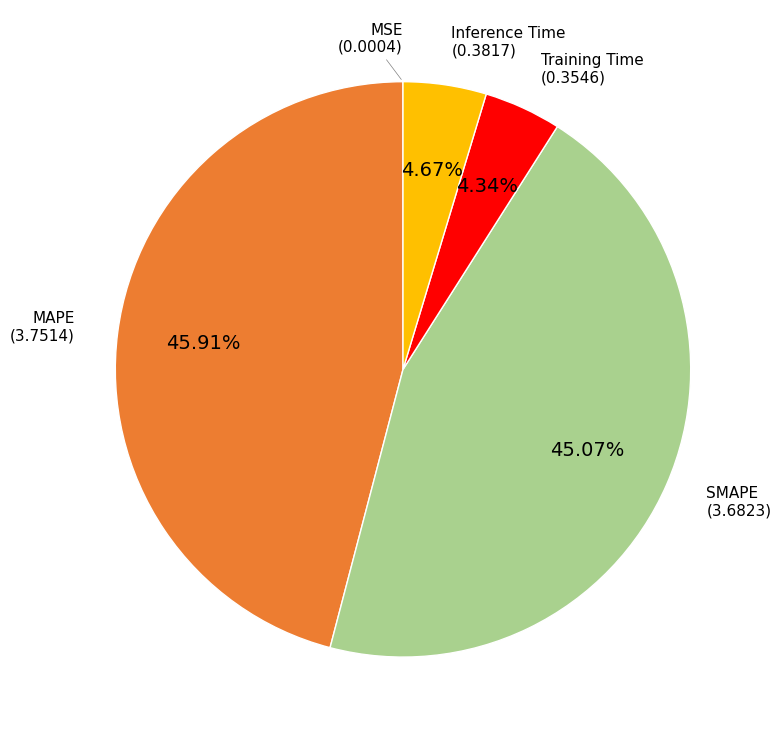

Does SMAPE account for over 50% of the chart?

No